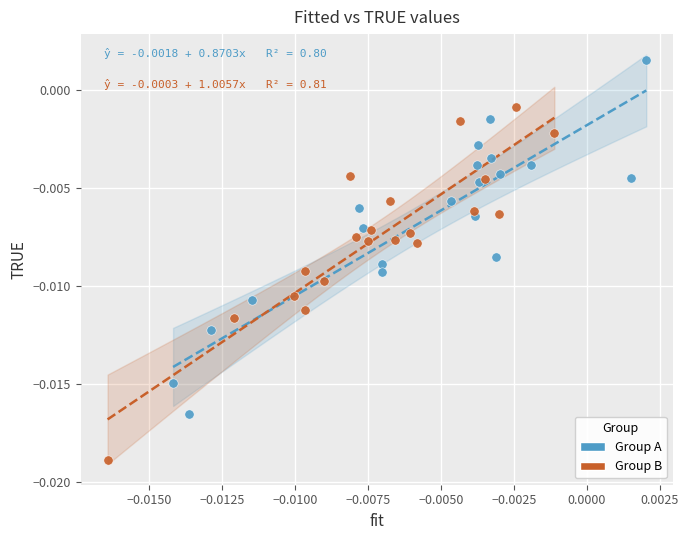

Which series reaches the minimum Y coordinate?

Group B